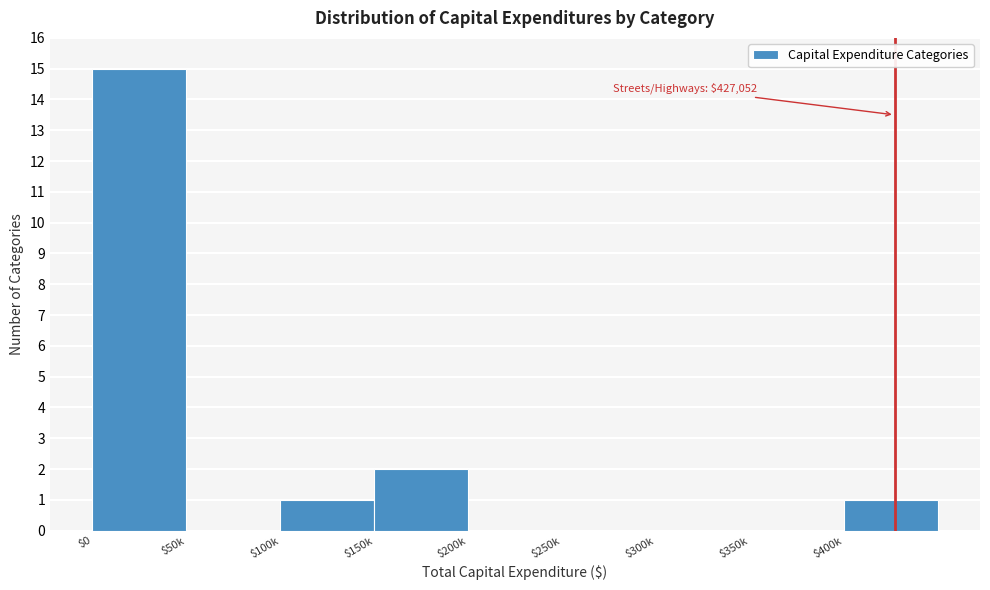

True or false: the data shows -7 at $300k.

False